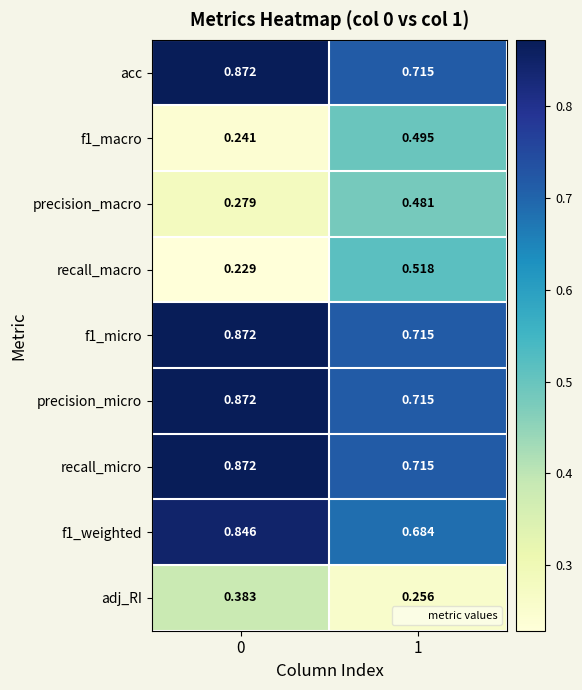

Which series has the widest spread of values?

recall_macro